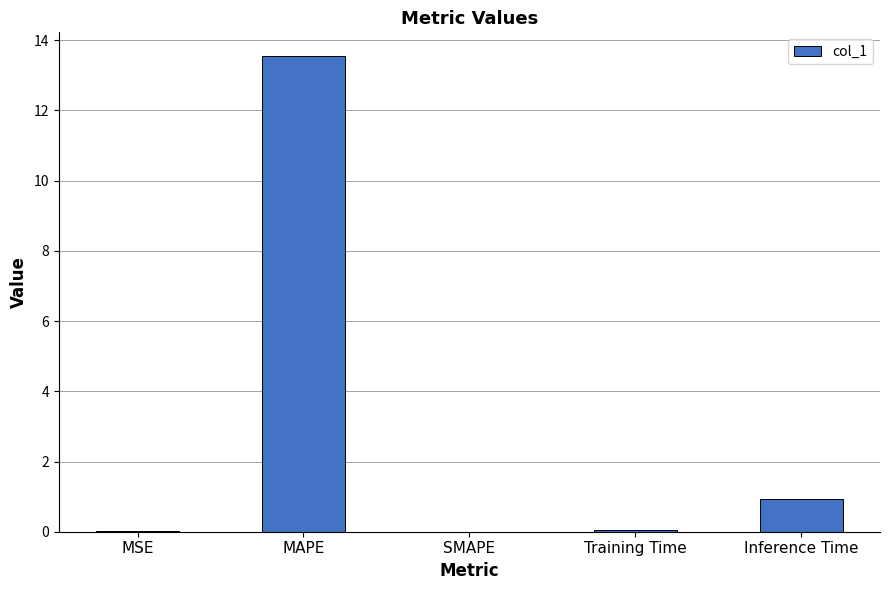

How many distinct data groups are displayed?

1